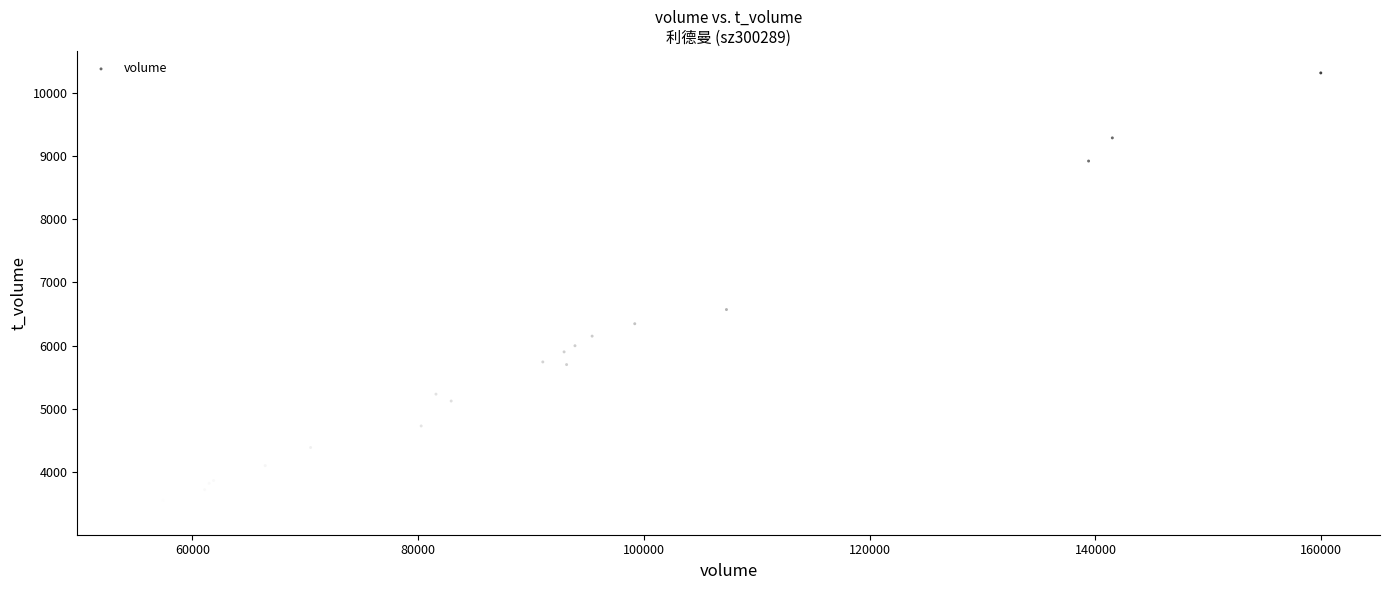

What Y value in the scatter plot is closest to 6835?

6571